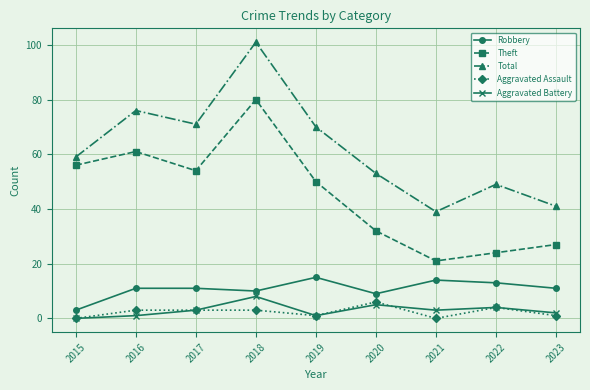

Reading left to right, list all the values displayed in this chart.

Robbery: 3	11	11	10	15	9	14	13	11
Theft: 56	61	54	80	50	32	21	24	27
Total: 59	76	71	101	70	53	39	49	41
Aggravated Assault: 0	3	3	3	1	6	0	4	1
Aggravated Battery: 0	1	3	8	1	5	3	4	2